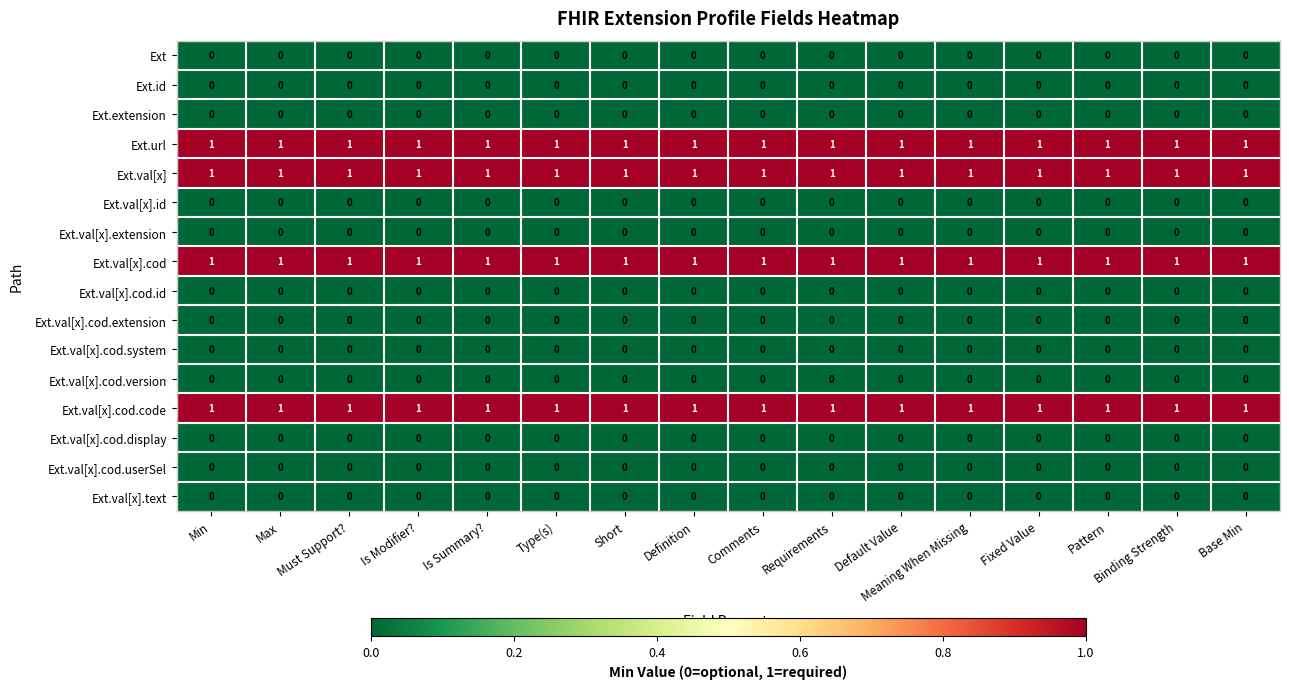

At how many categories does at least one series exceed 0?

16